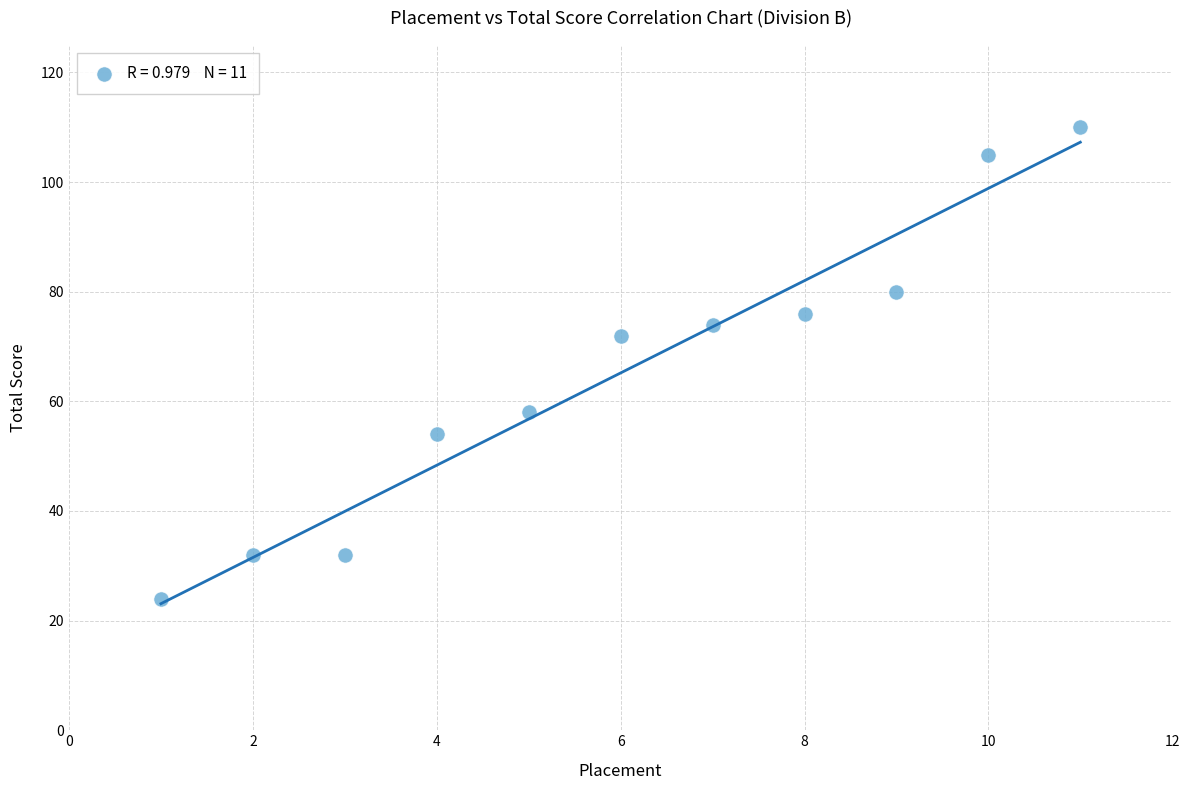

What Y value in the scatter plot is closest to 67?

72